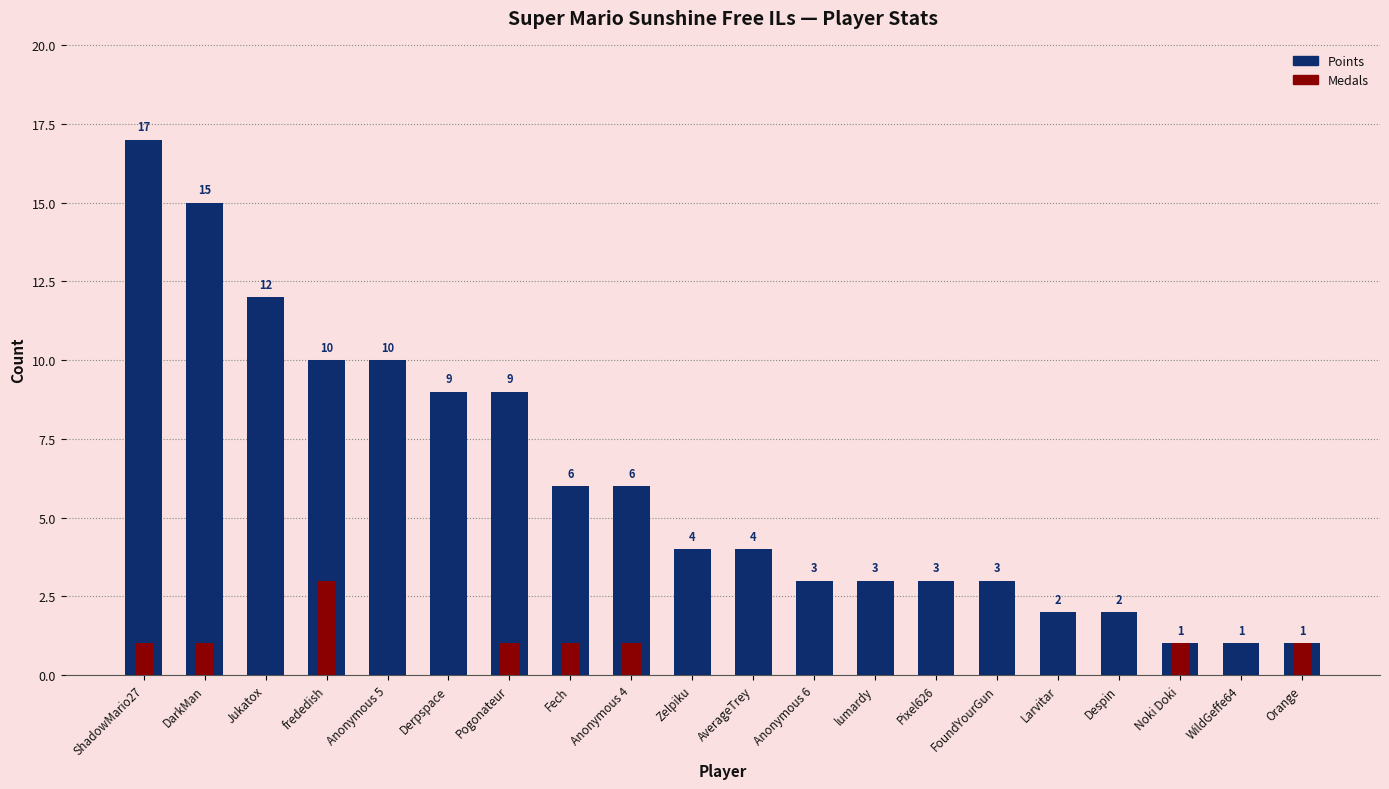

The value of Points at Anonymous 5 is 10. True or false?

True